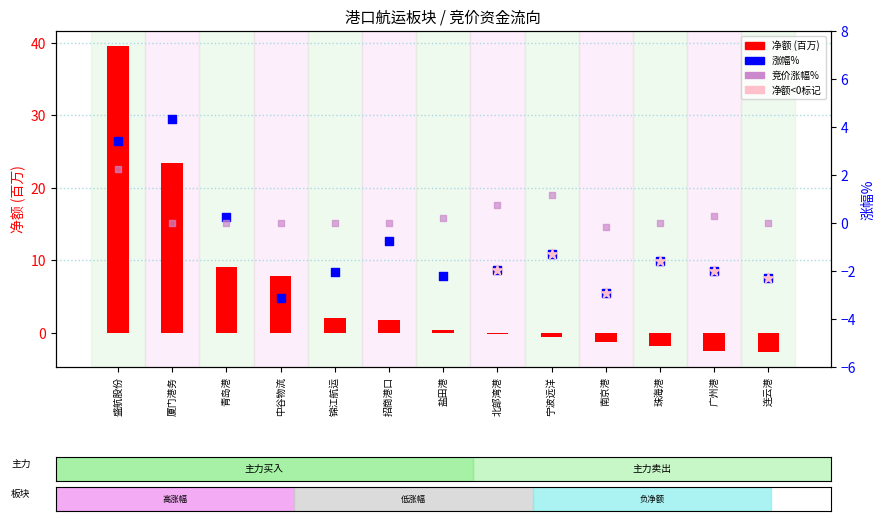

Which series has the largest Y range (max minus min)?

净额